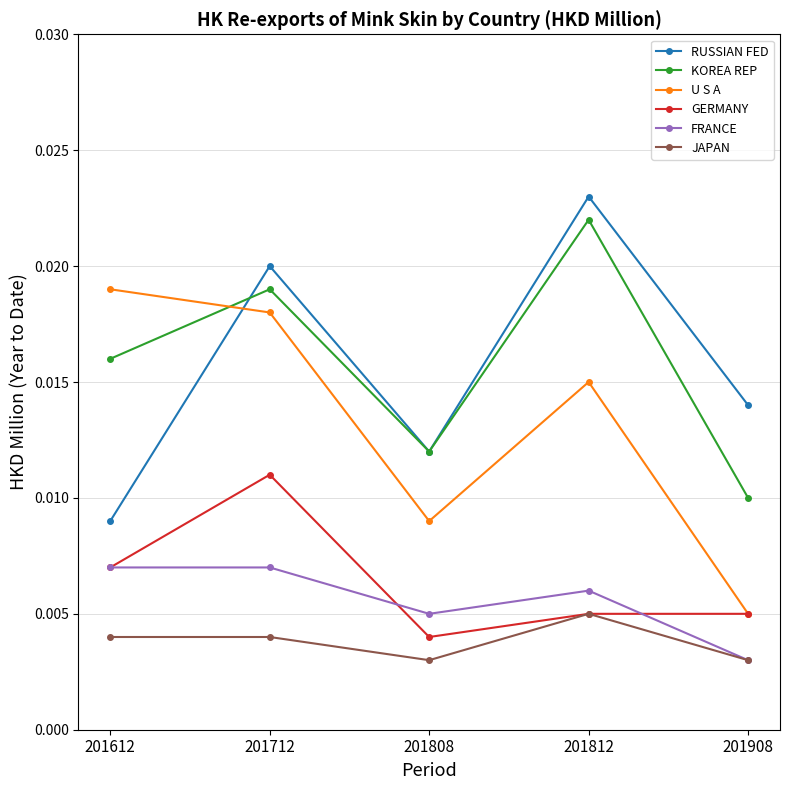

How many lines are shown in the chart?

6